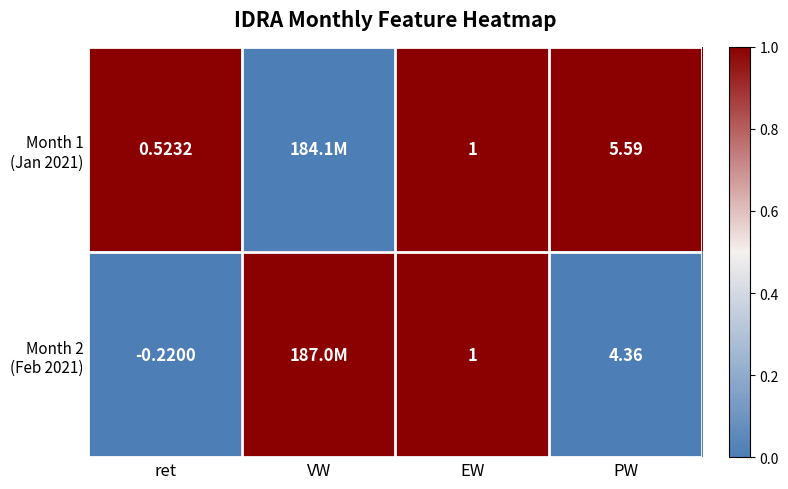

The value of Month 2 (Feb 2021) at EW is 1. True or false?

True